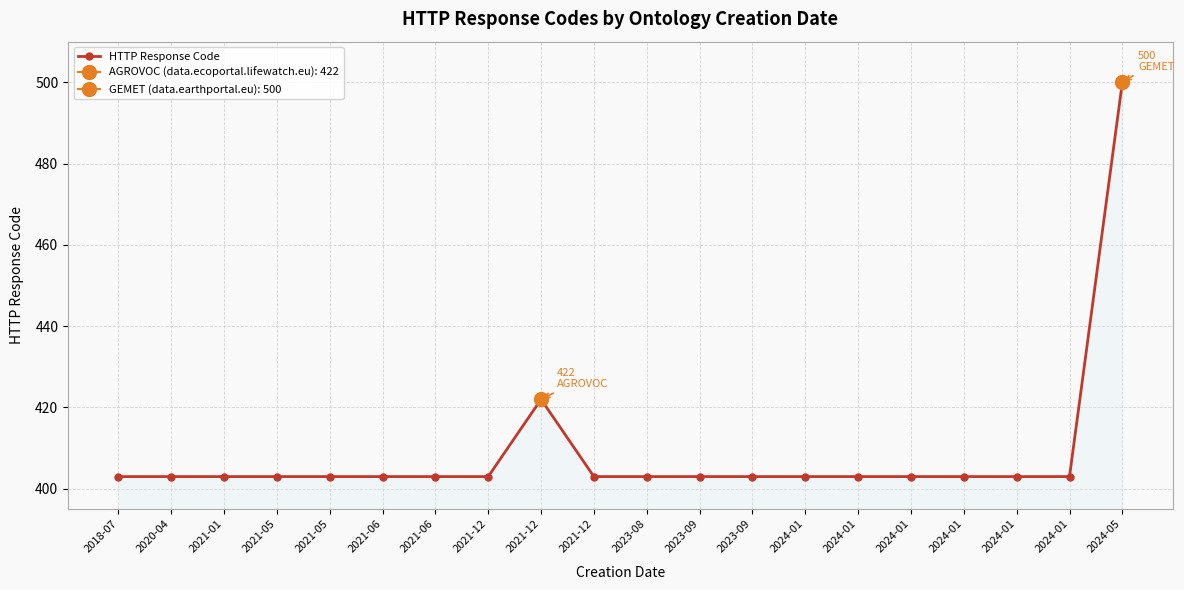

What is the difference between the values at 2021-12 and 2023-09?

19